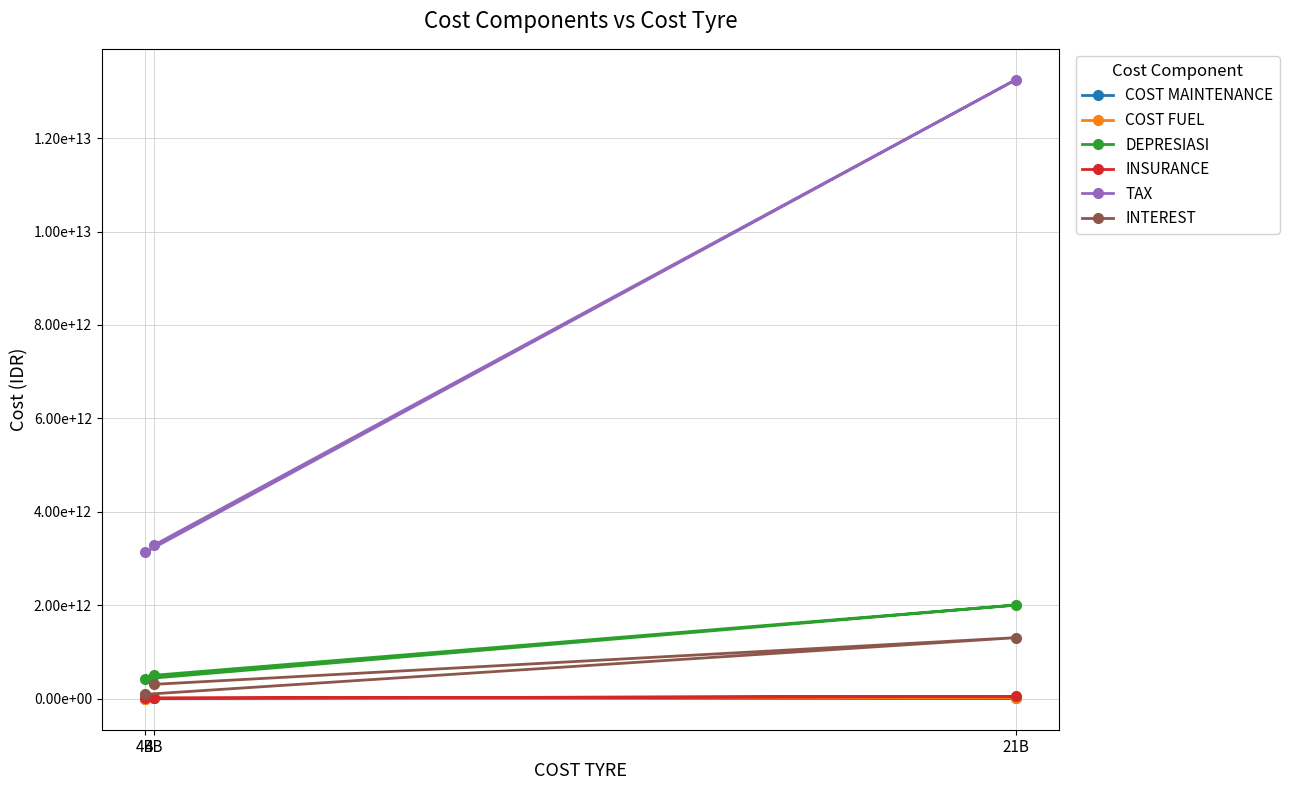

What is the minimum value shown in the chart?

235199248.5